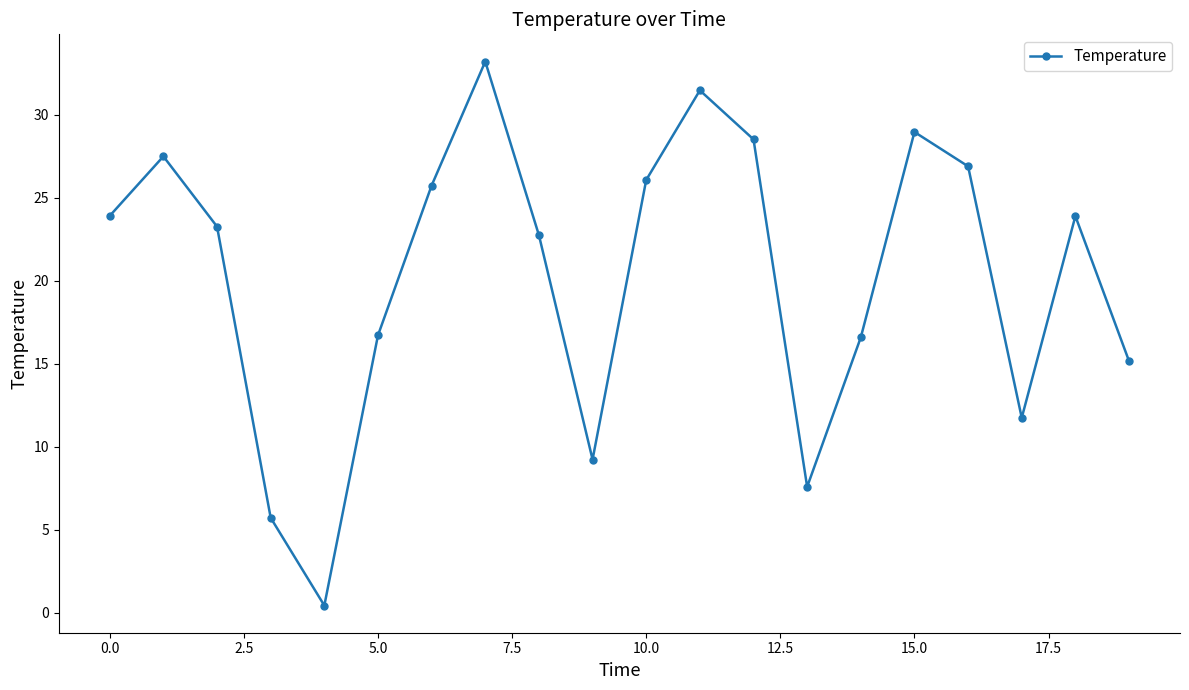

Does the chart display data point markers on the line(s)?

Yes